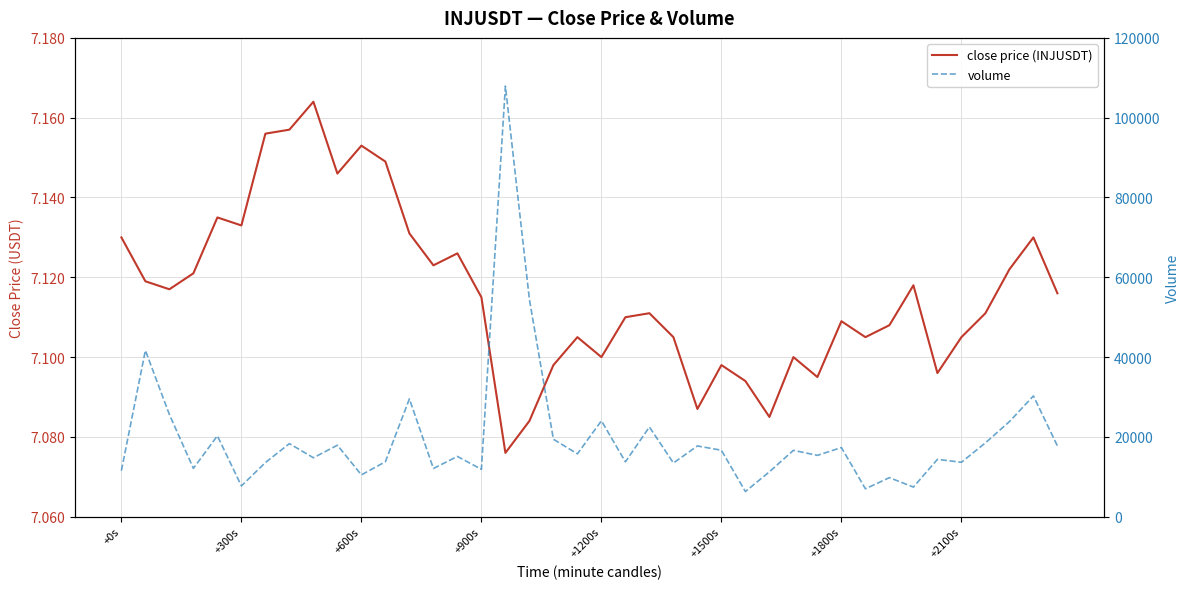

What is the sum of all close price (INJUSDT) values?

284.6